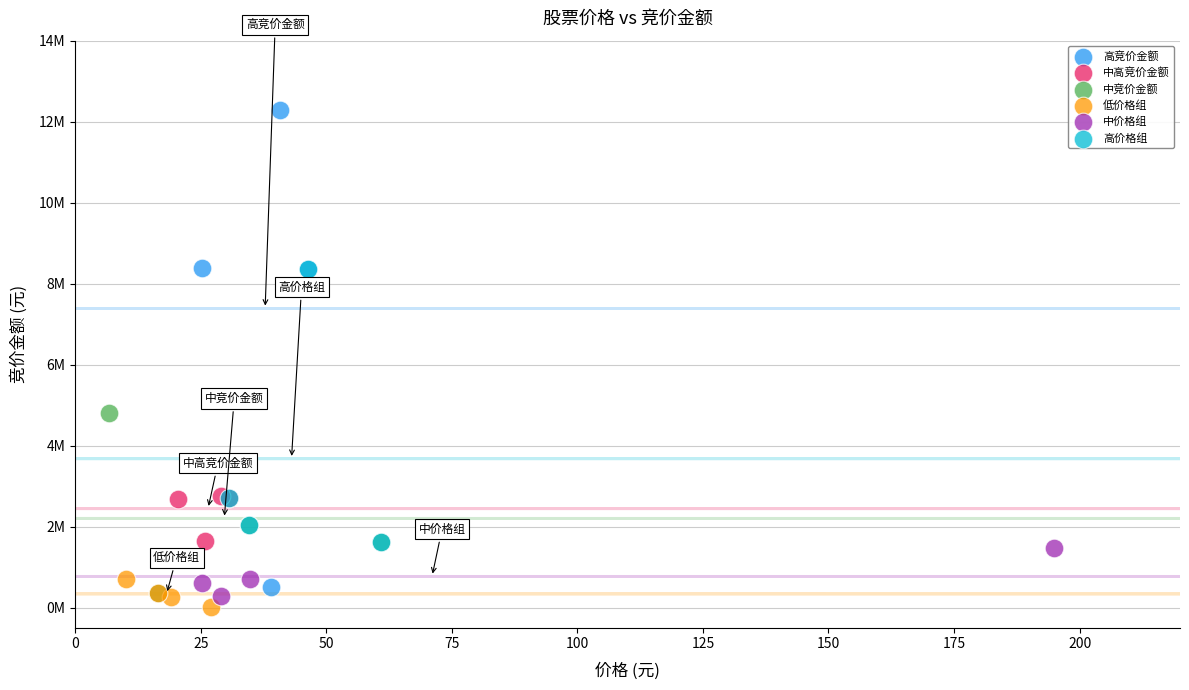

What are all the series names shown in the legend?

高竞价金额, 中高竞价金额, 中竞价金额, 低价格组, 中价格组, 高价格组